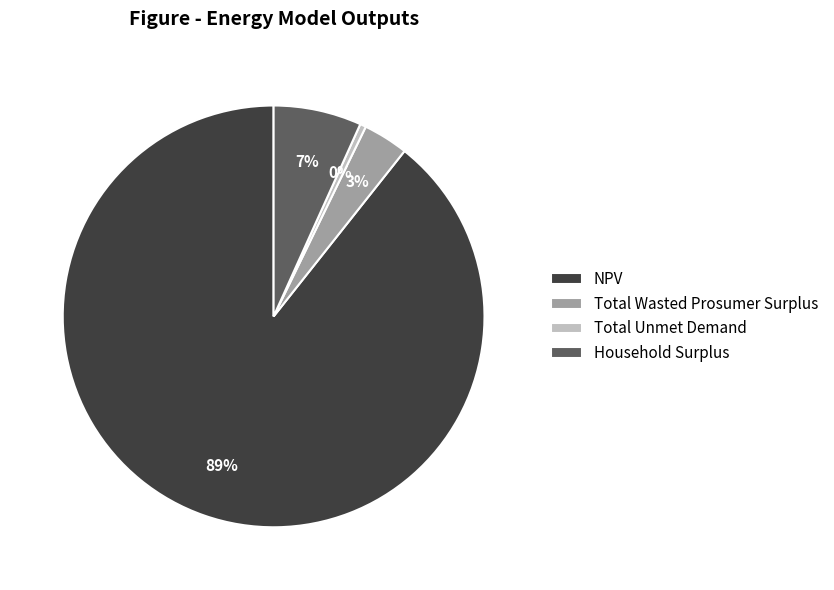

Which category has the biggest portion of the pie?

NPV